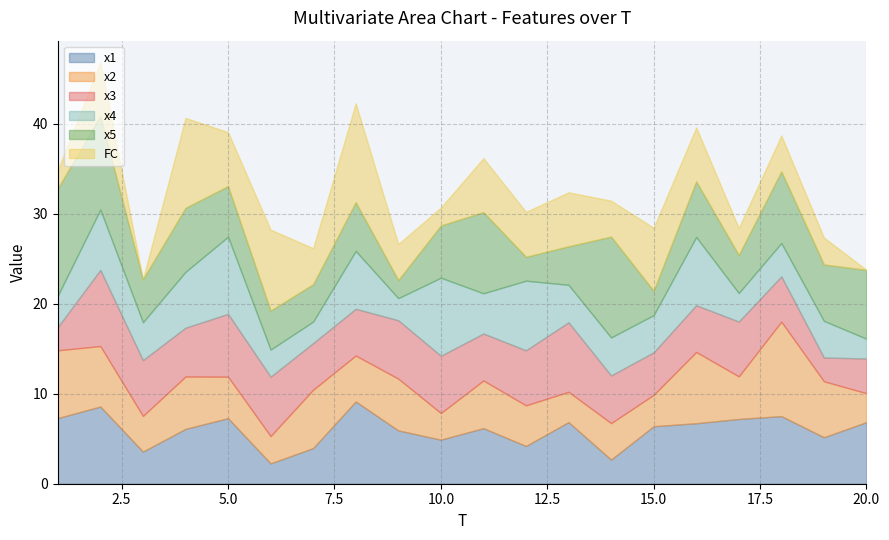

What is the sum of the FC values at 6 and 10?

11.0